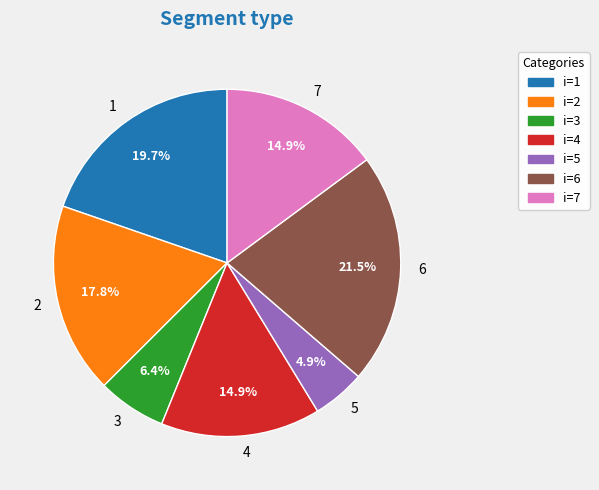

True or false: 3 accounts for 6% of the total.

True